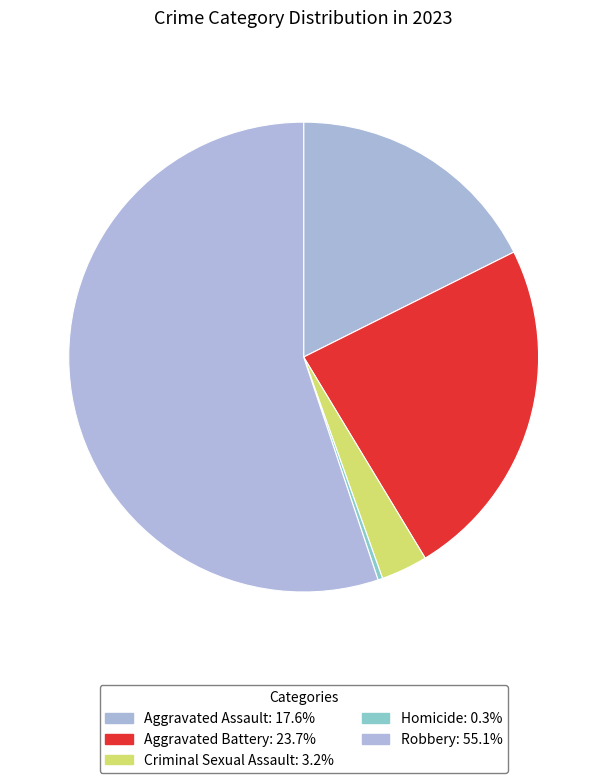

Count the number of slices in the pie.

5